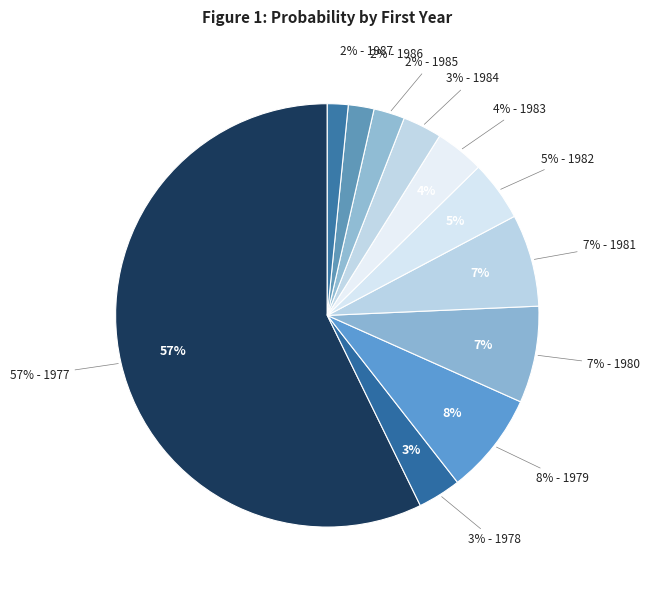

True or false: 1981 accounts for 7% of the total.

True